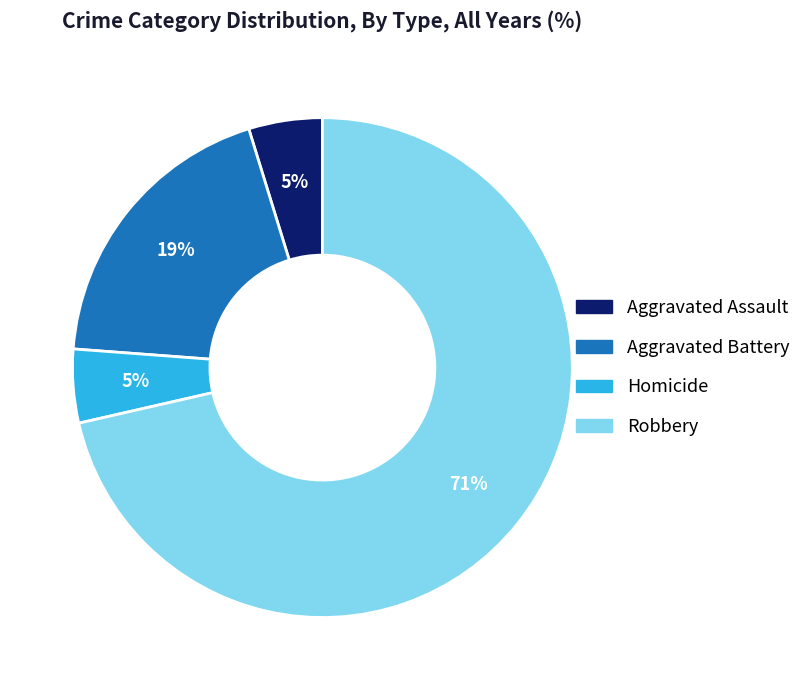

Is the sum of Homicide and Aggravated Battery greater than half?

No